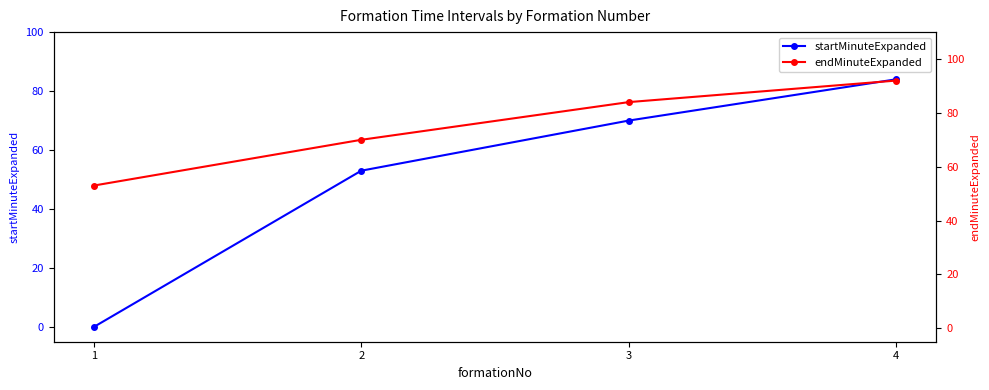

Which has a higher value, 4 or 1?

4